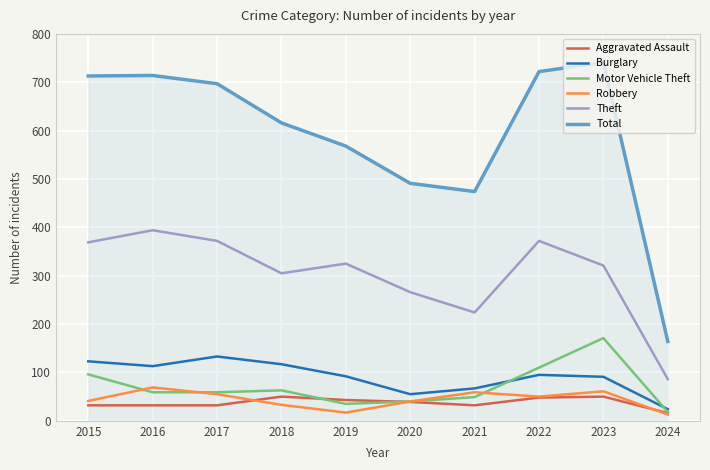

What is the total value across all series at 2024?

321